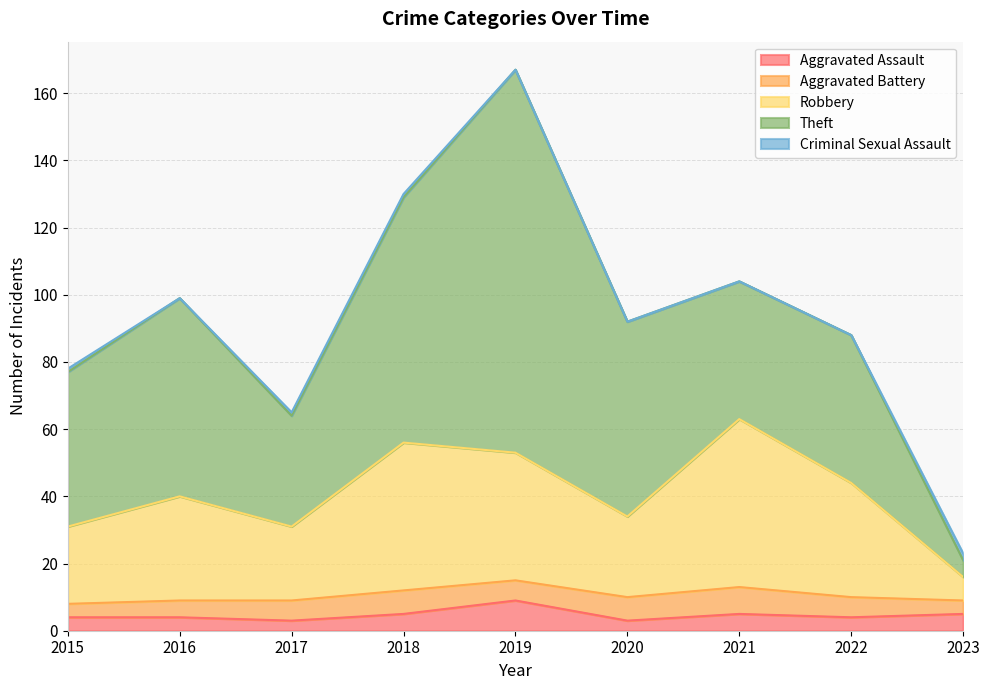

Between 2015 and 2018, which series saw the biggest shift?

Theft